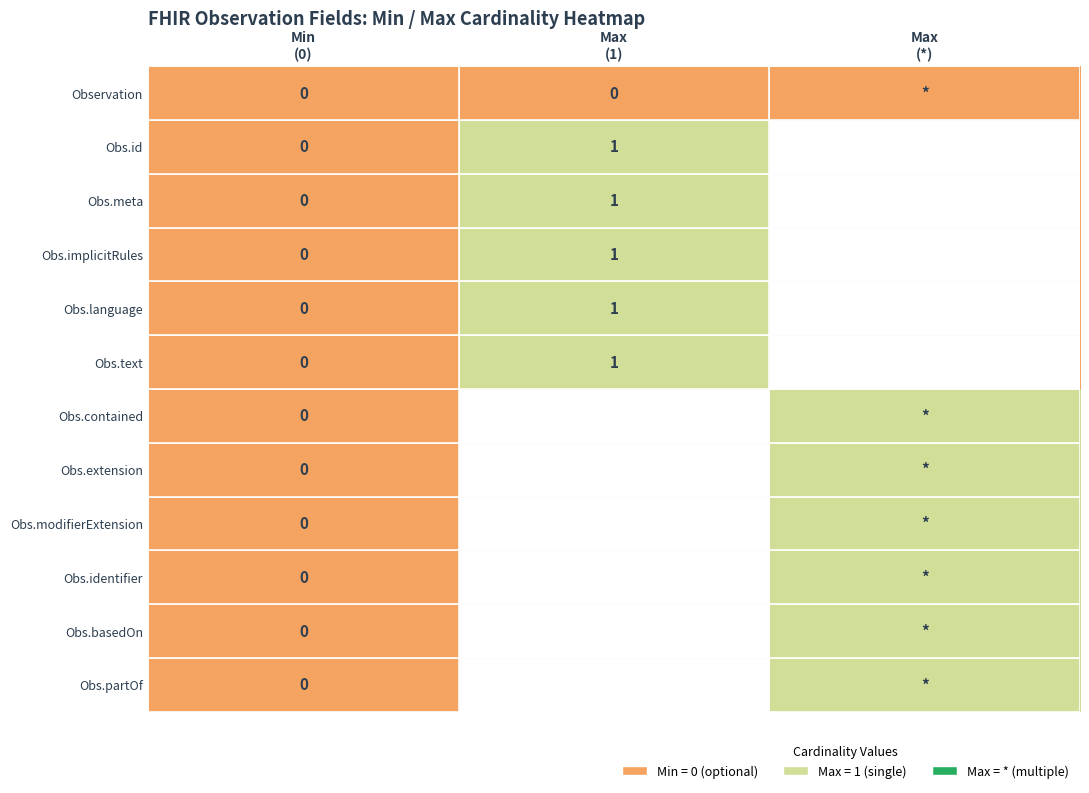

At which label is Obs.meta closest to 0?

Min (0)